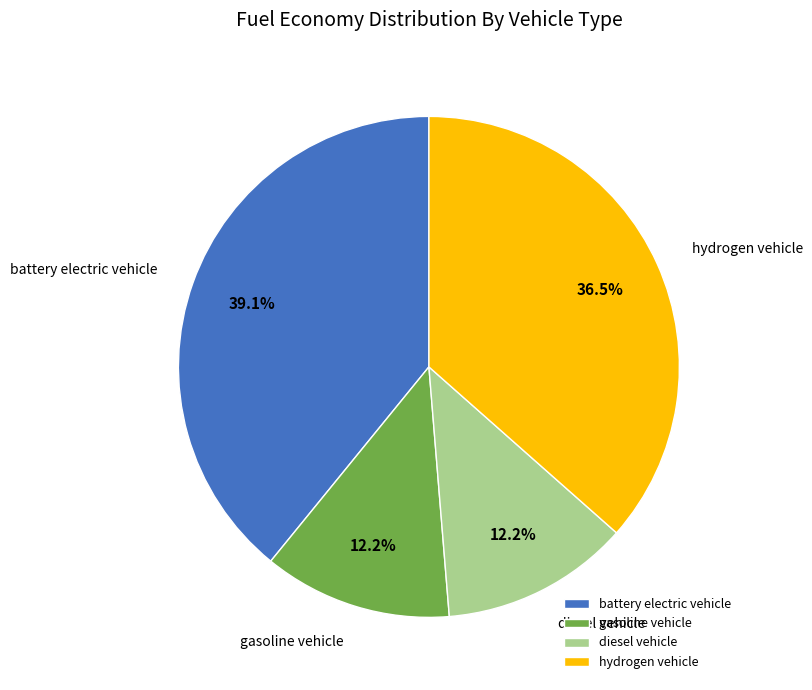

Is there any slice that represents more than half of the pie?

No